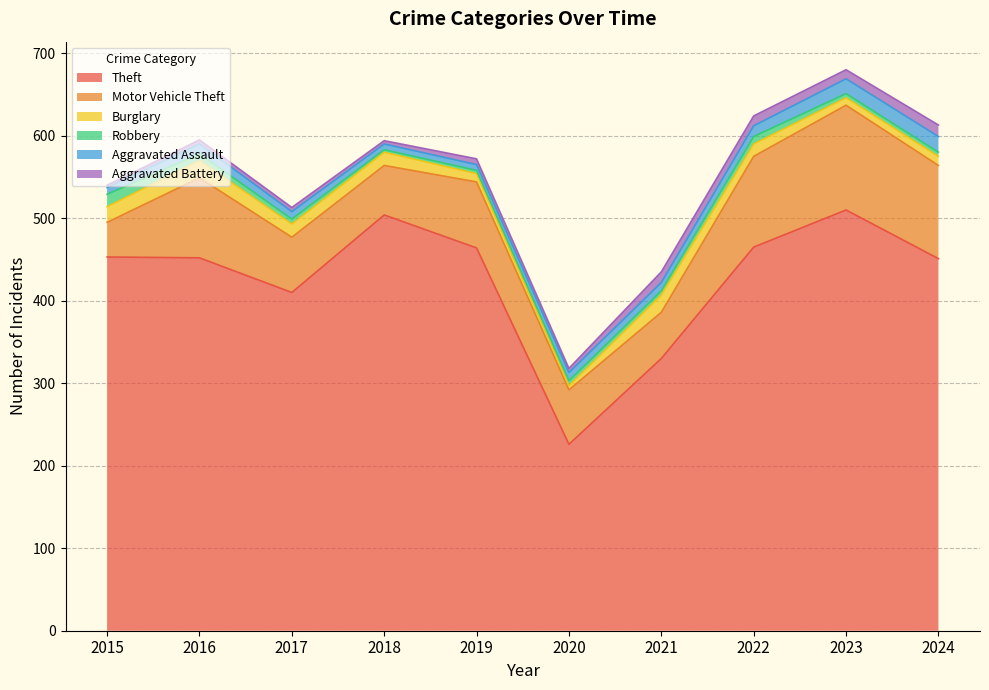

How many categories are shown in the chart?

10